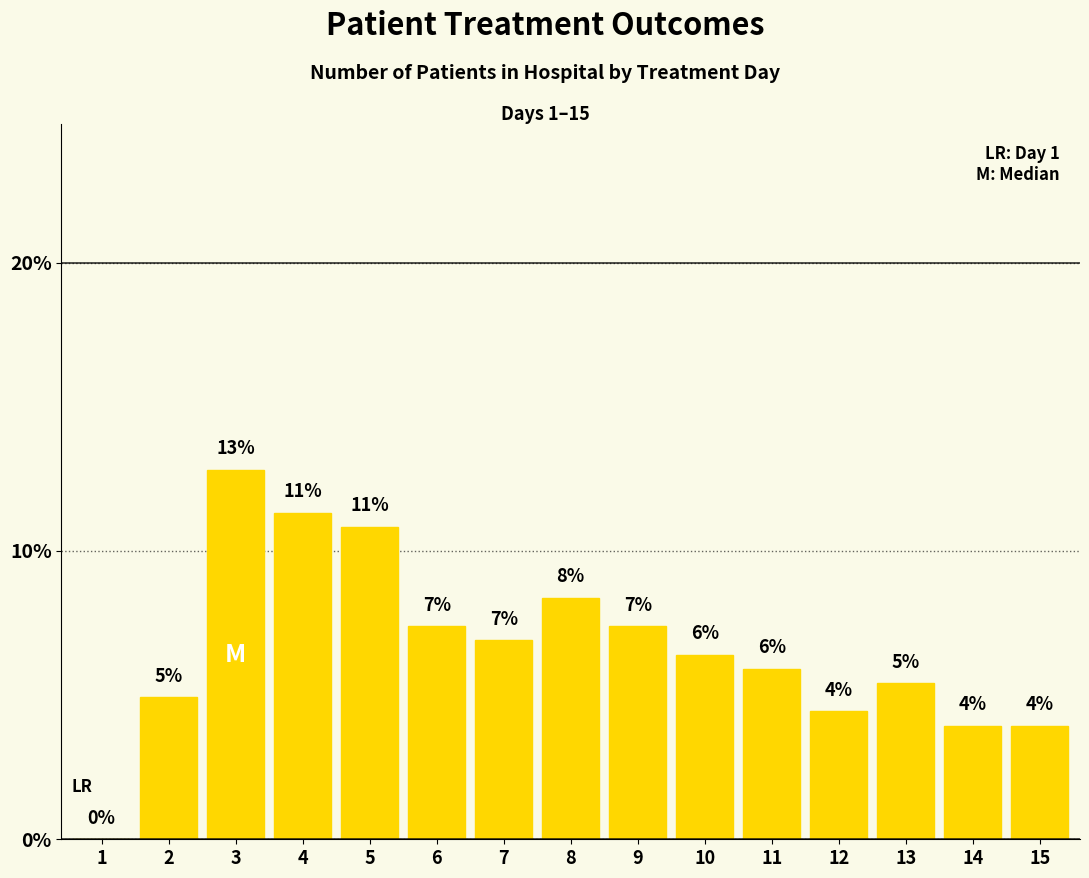

Are the bars horizontal?

No